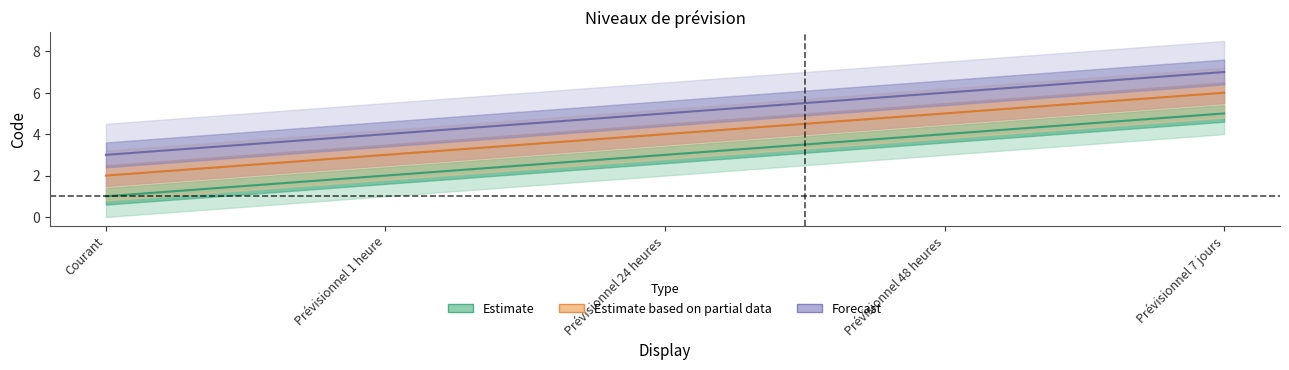

What value does the Courant series have at Prévisionnel 48 heures?

4